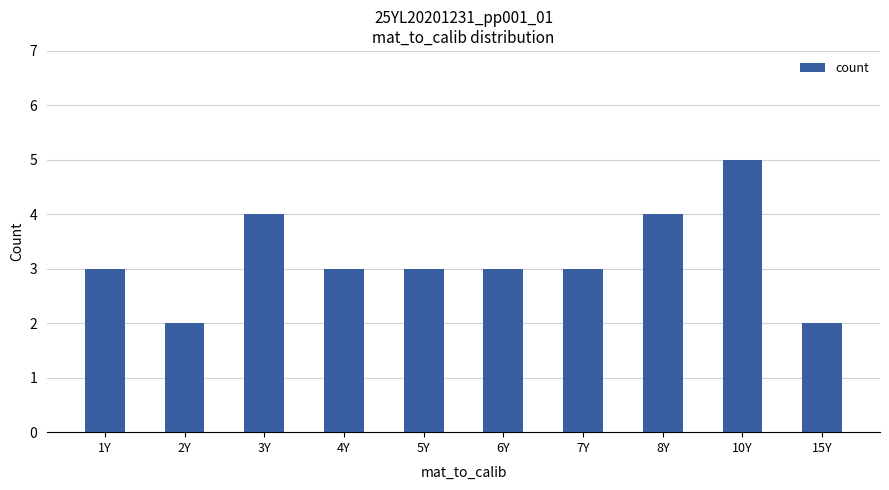

What position from the left is 10Y?

9